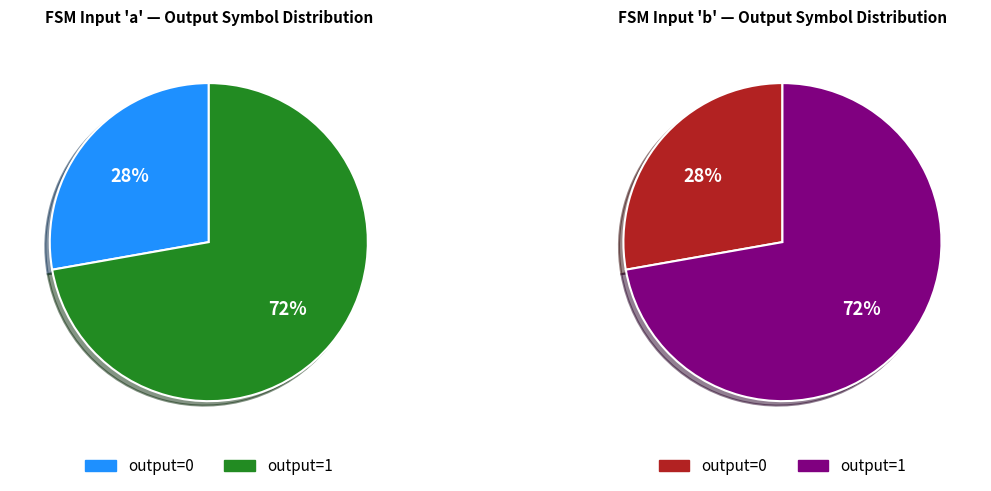

True or false: 4 accounts for 32% of the total.

False